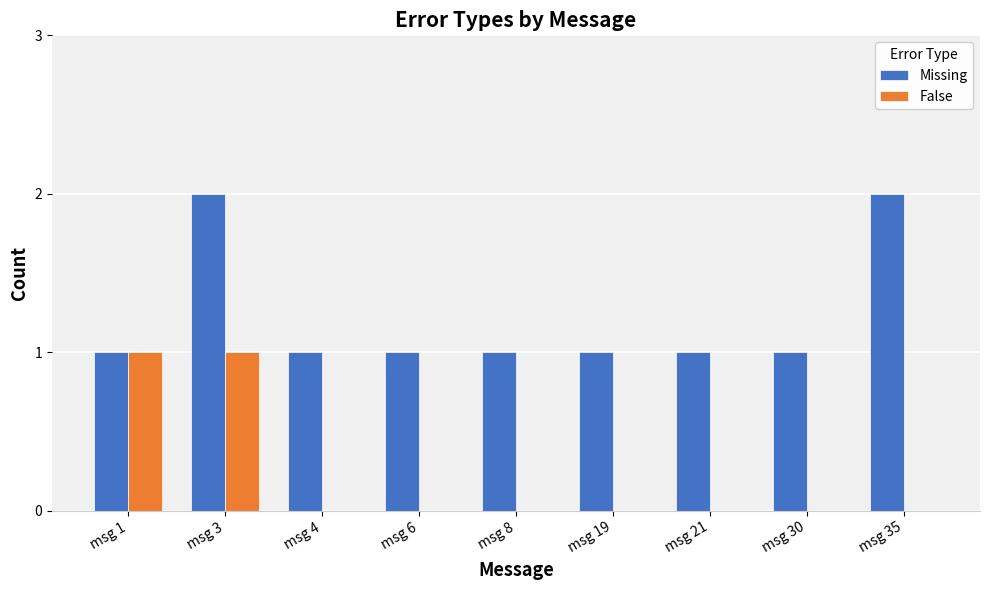

What is the sum of all Missing values?

11